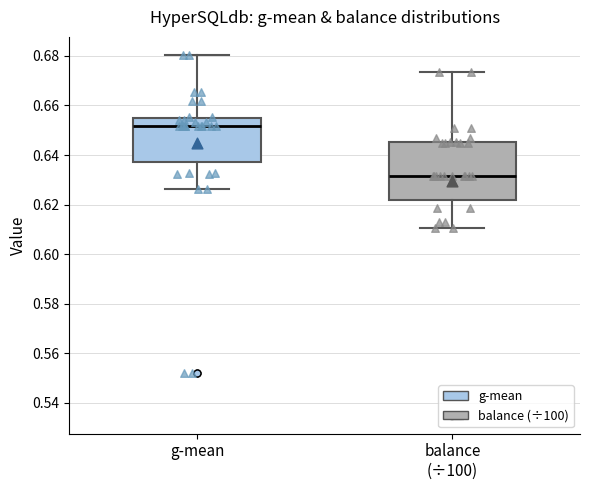

Which box is the tallest, from its lower edge to its upper edge?

balance (÷100)